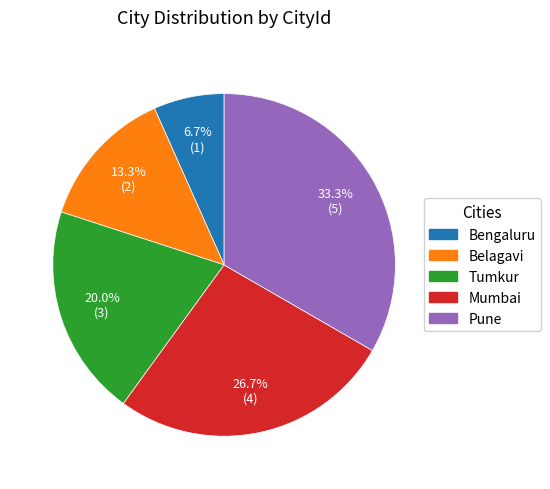

Which category has the biggest portion of the pie?

Pune